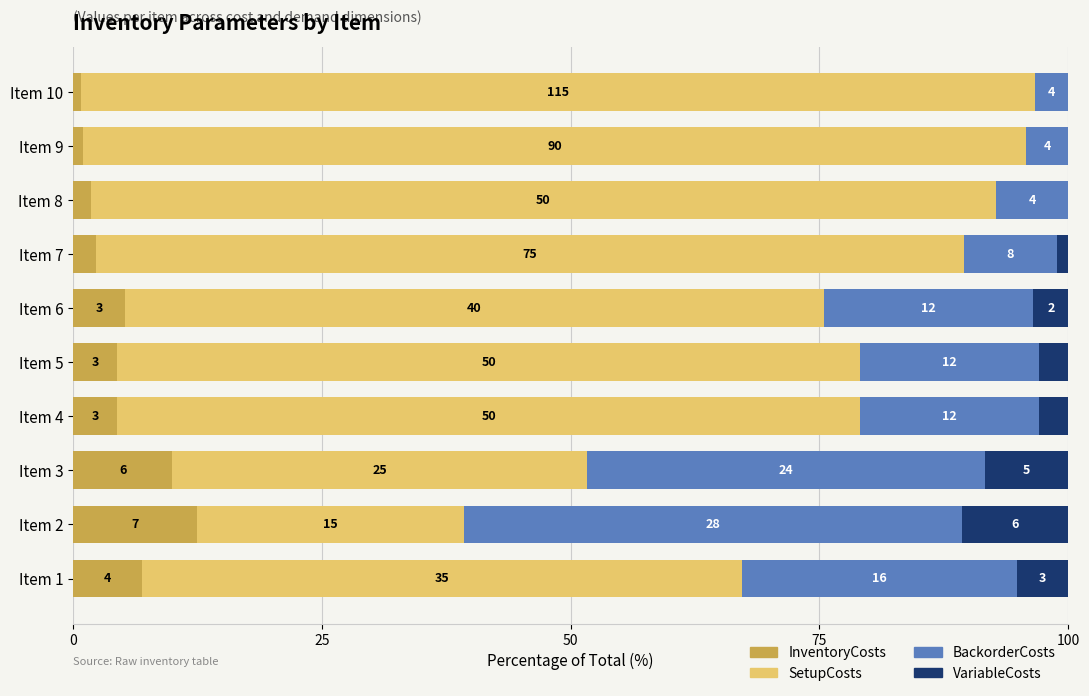

What are all the series names shown in the legend?

InventoryCosts, SetupCosts, BackorderCosts, VariableCosts